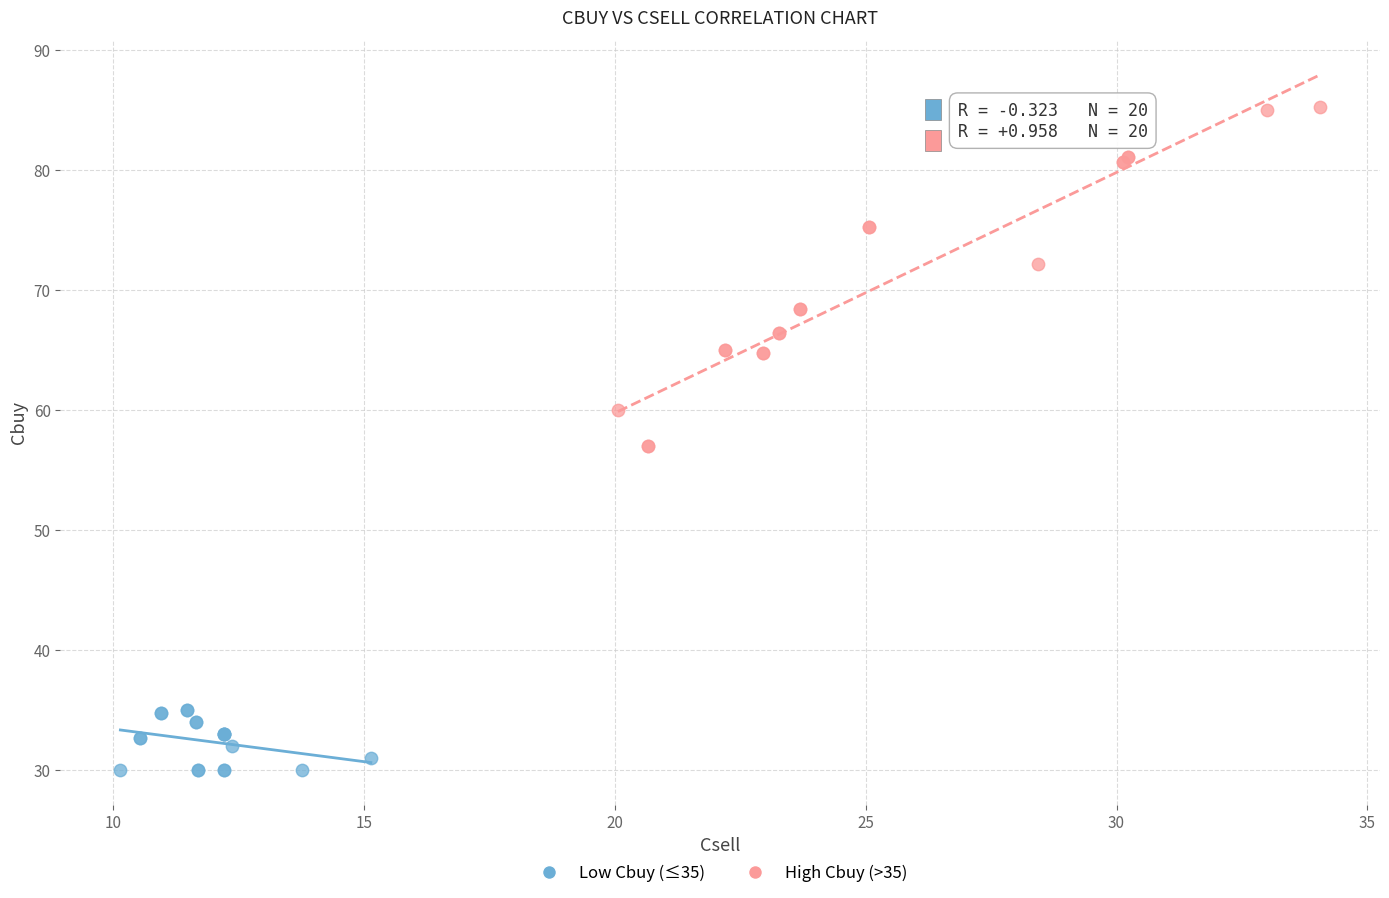

Which series has the widest spread of Y values?

High Cbuy (>35)